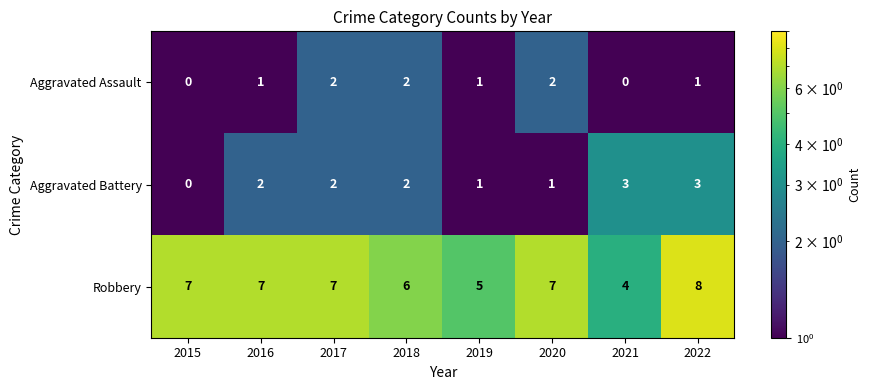

Which series has the largest total across all categories?

Robbery